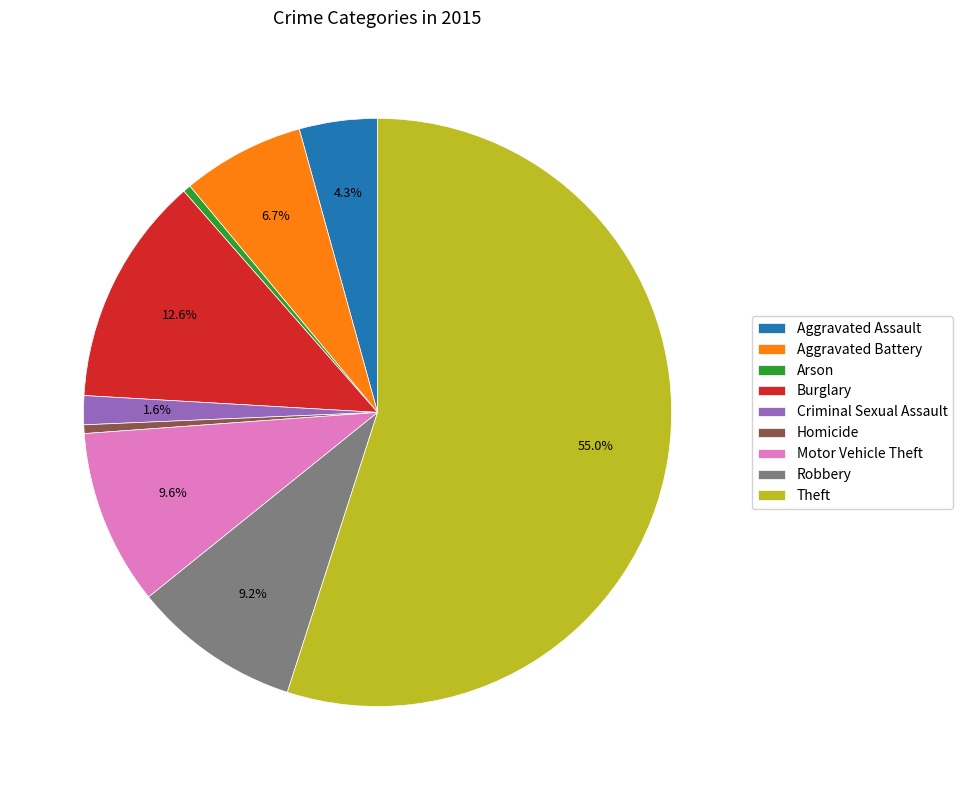

Is it true that Arson is 10% of the pie?

False